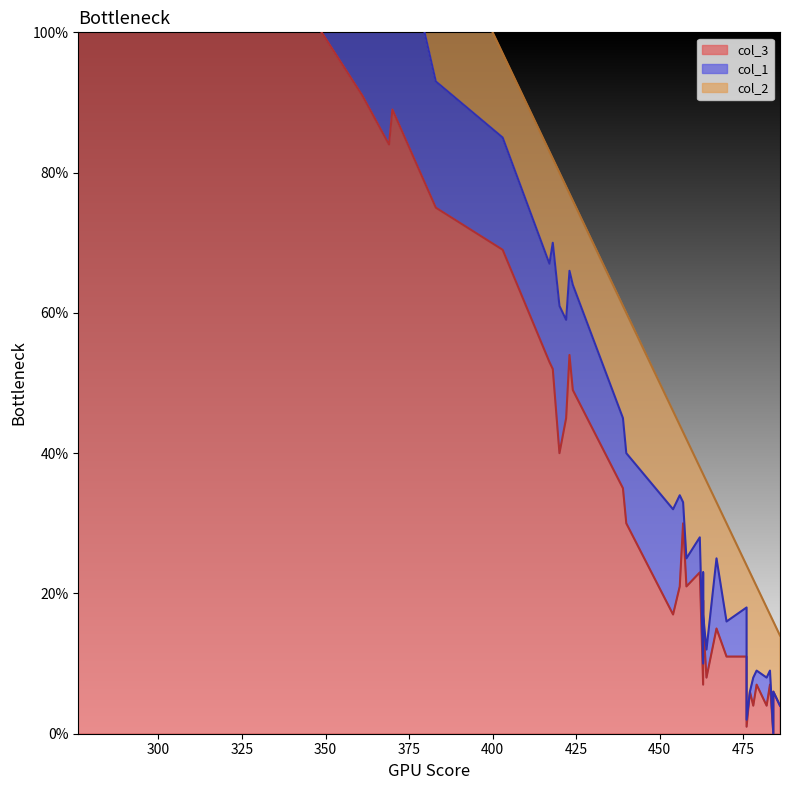

What is the value of the col_1 point at the 27th from the left?

14